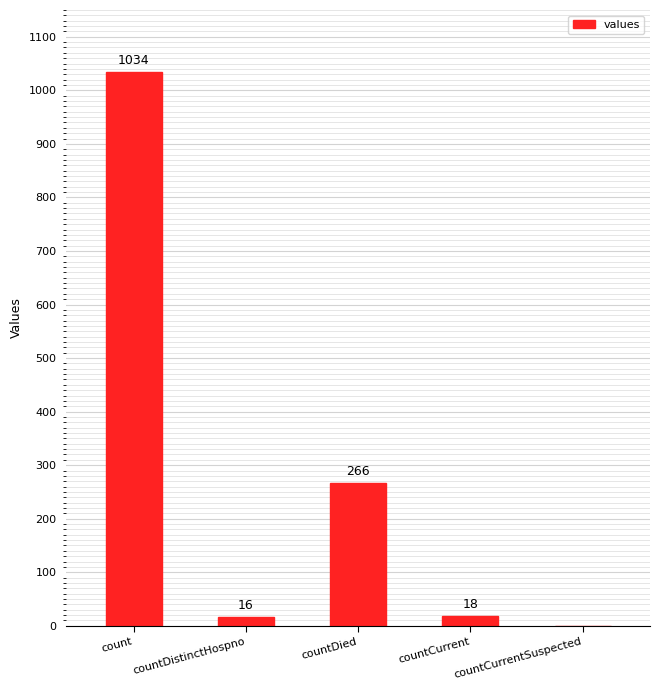

What is the approximate value at count, to the nearest 10?

1030